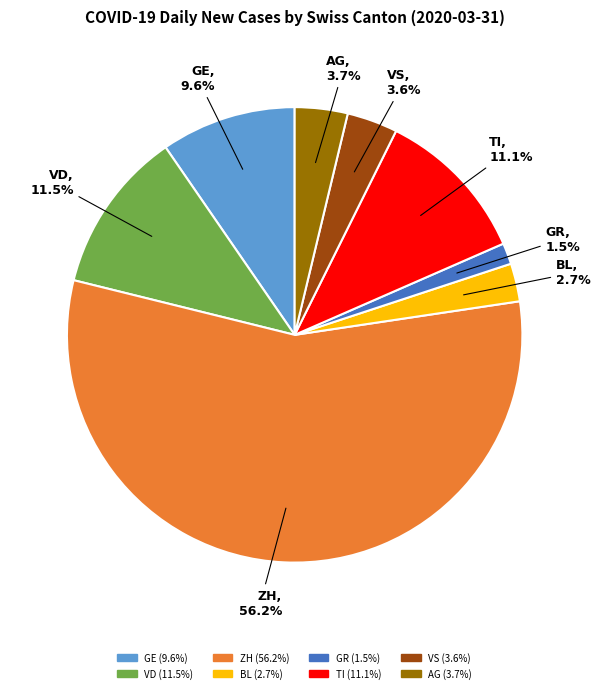

Combined, do ZH and BL account for over 50%?

Yes